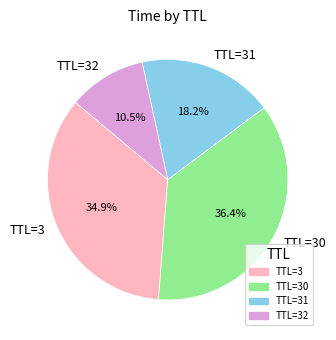

What is the smallest slice in the pie chart?

TTL=32